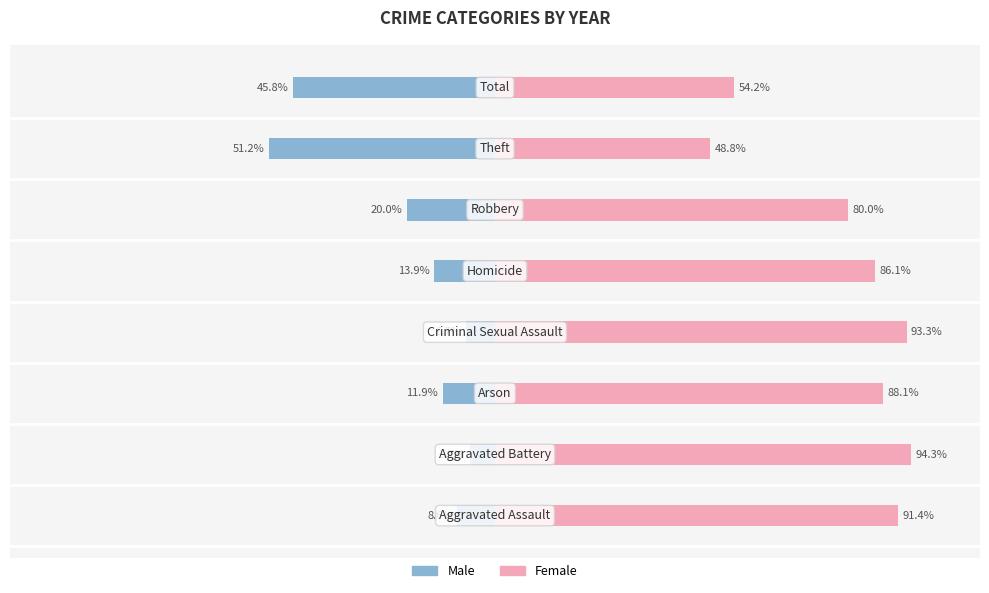

Which series has the largest total across all categories?

Female